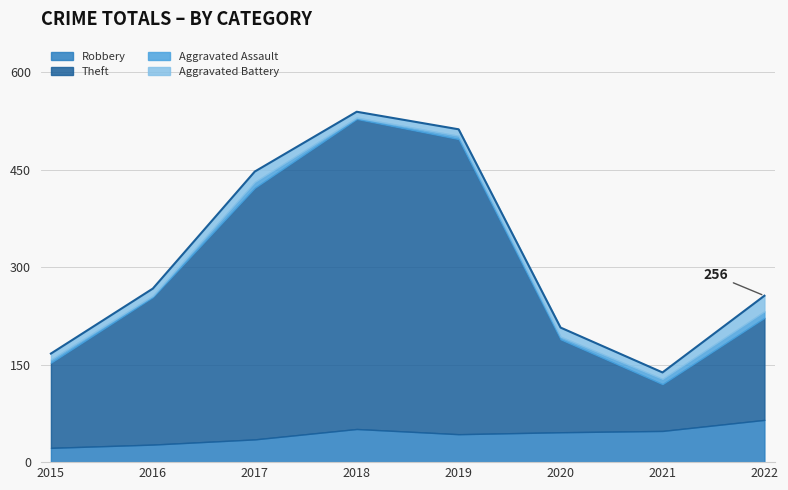

The value of Aggravated Battery at 2020 is 22. True or false?

False